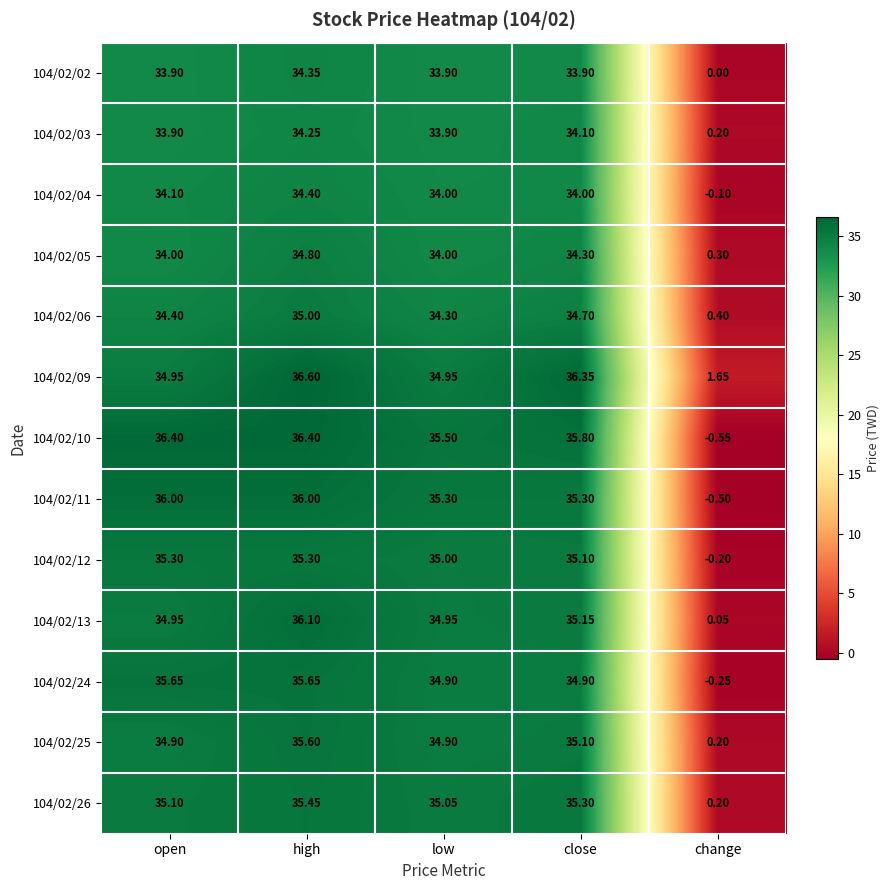

Which category has the lowest value across all series?

change